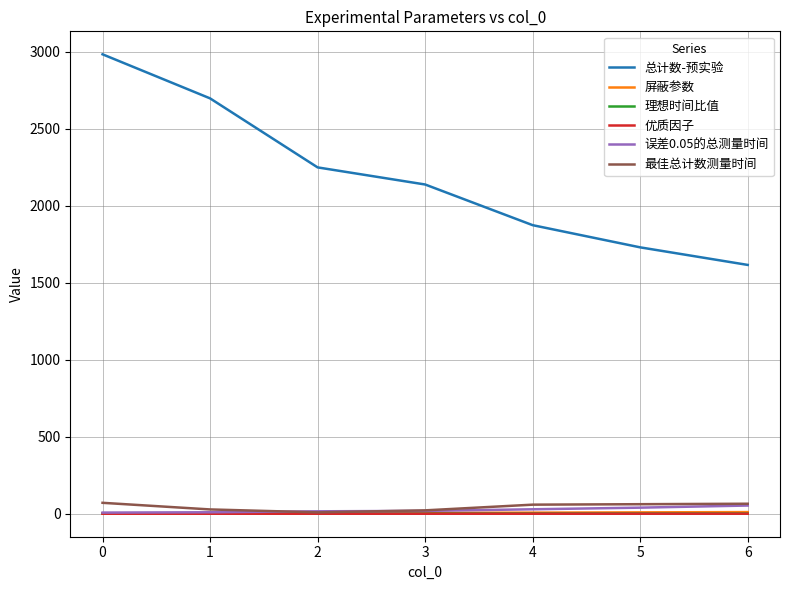

The 理想时间比值 series shows 1.3 at 5. True or false?

True